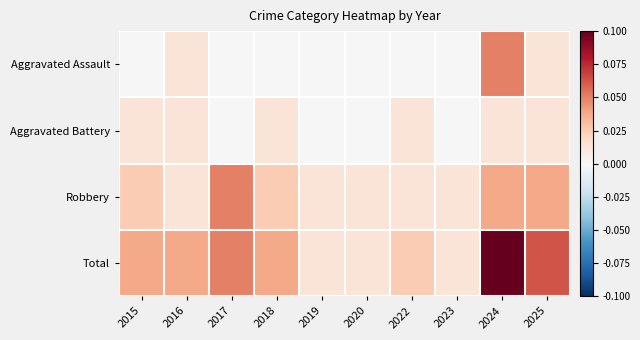

Count the number of categories in the chart.

10